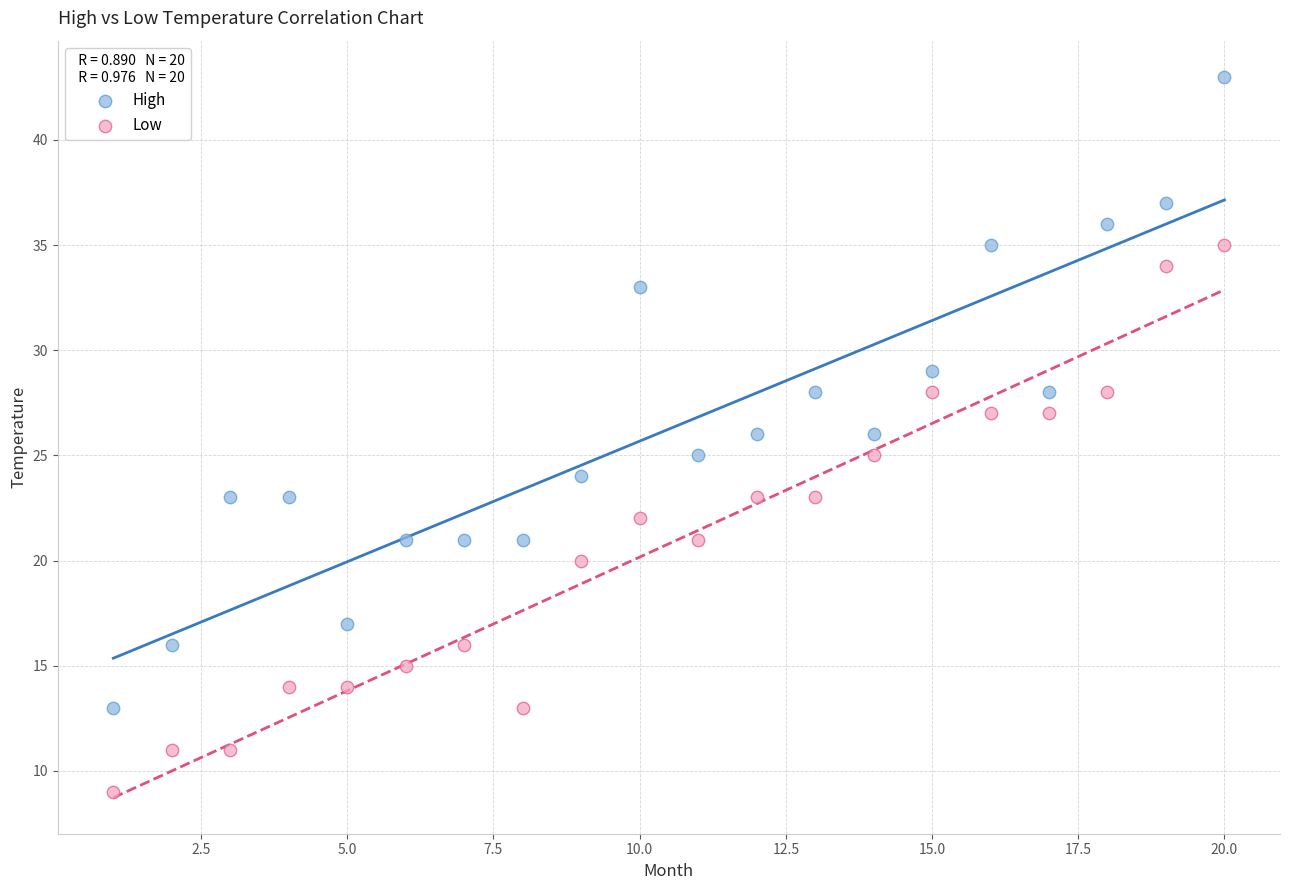

Which series has the largest Y range (max minus min)?

High